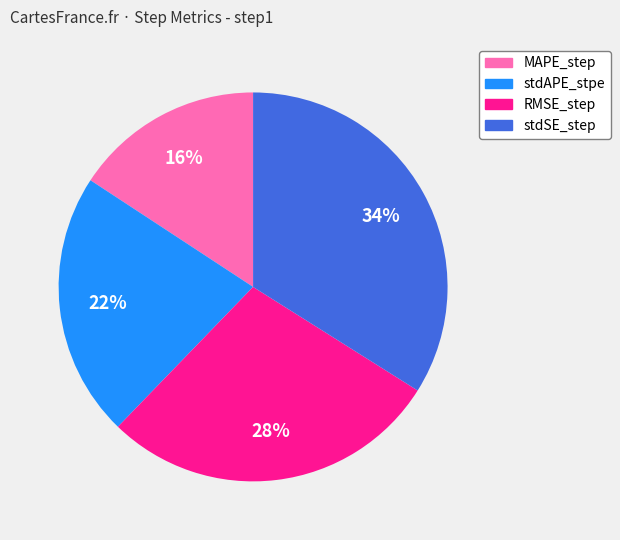

Do MAPE_step and RMSE_step together represent more than half of the pie?

No